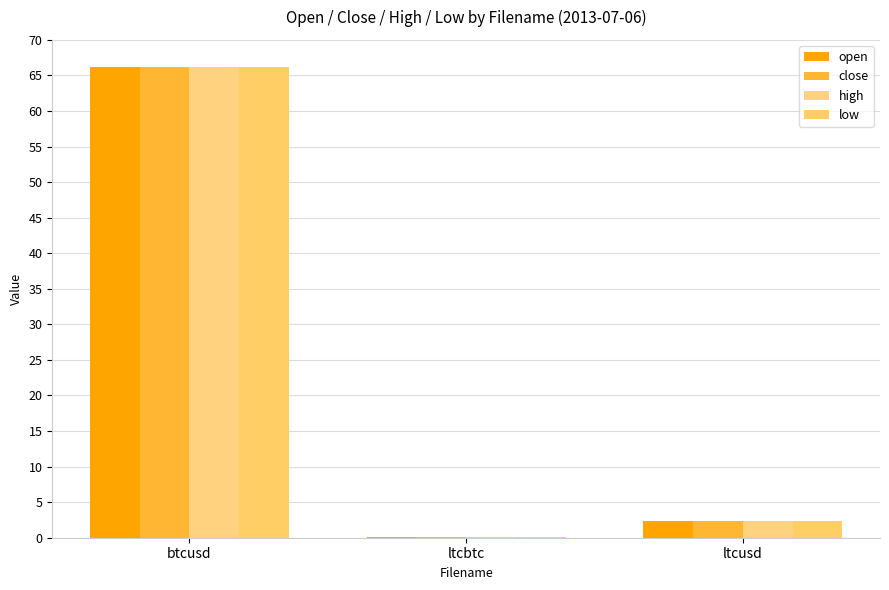

Where does the high series first go above 2?

btcusd